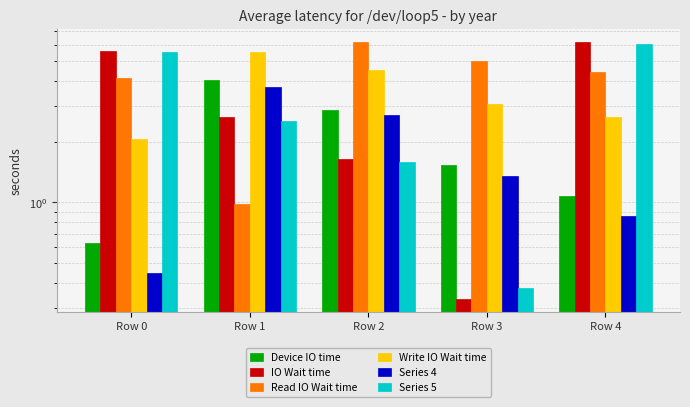

How many values in the Read IO Wait time series are below 4?

1